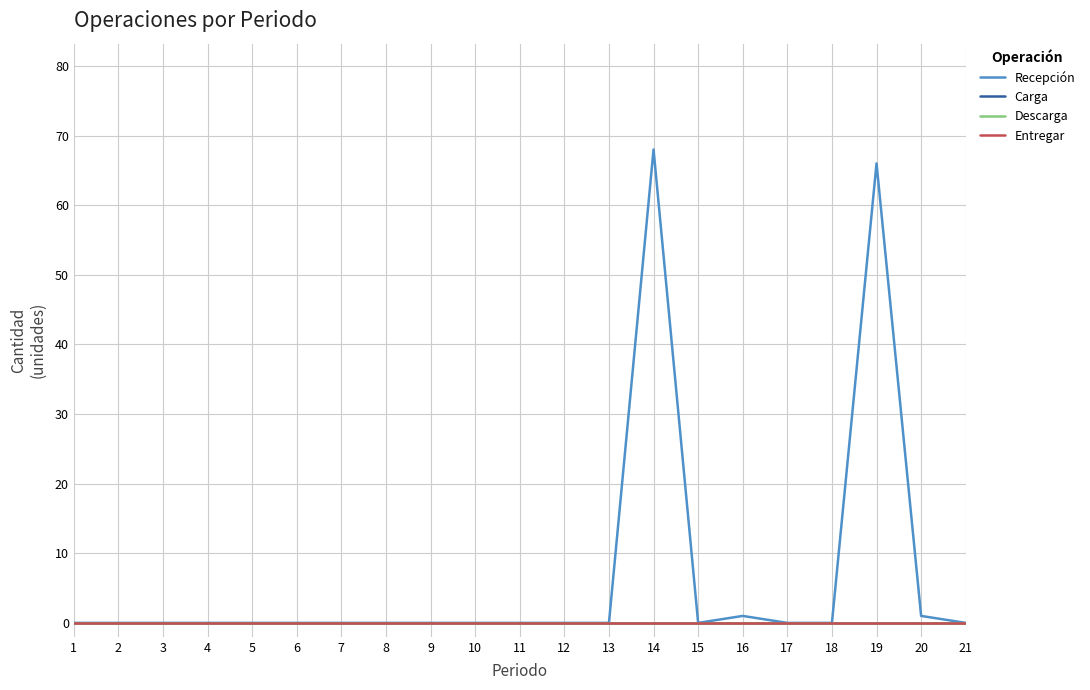

What is the maximum value shown in the chart?

68